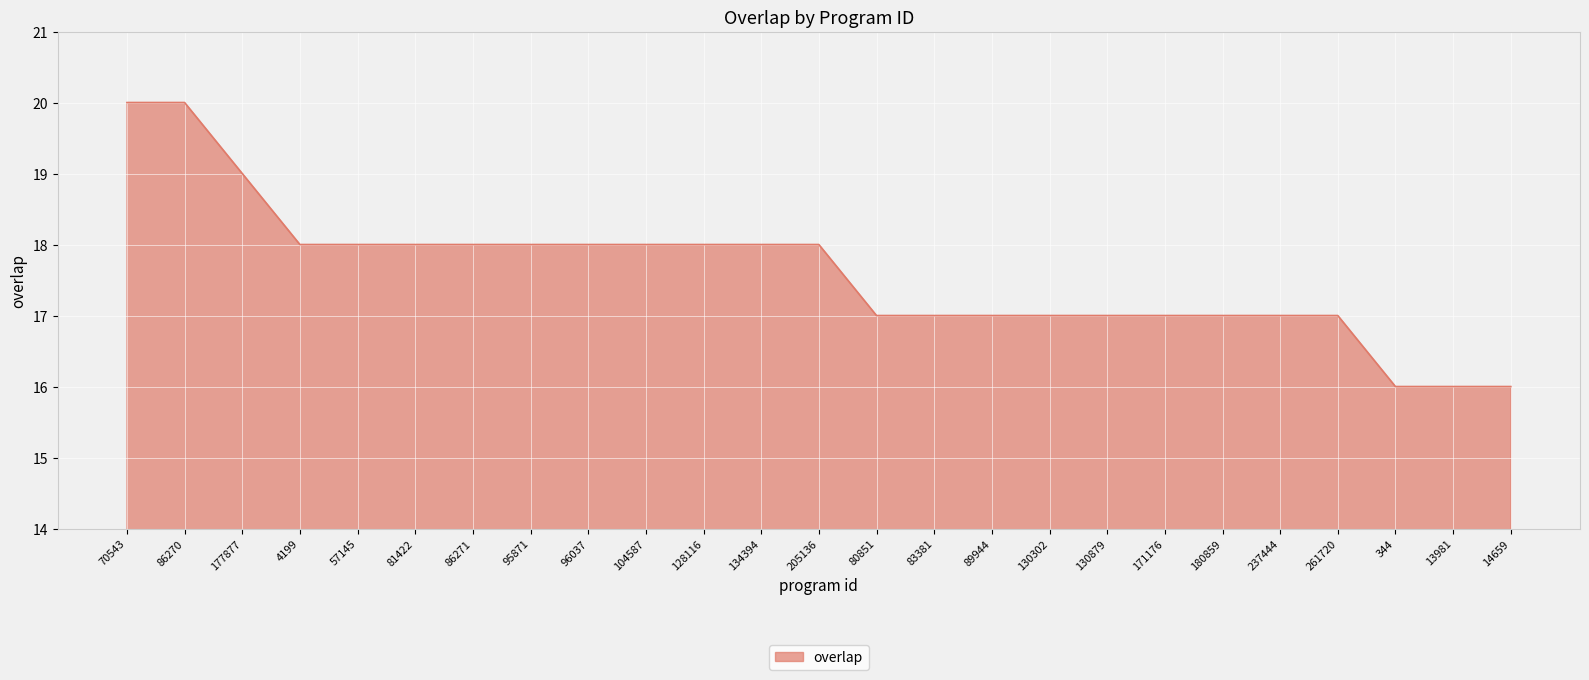

How many lines are shown in the chart?

1